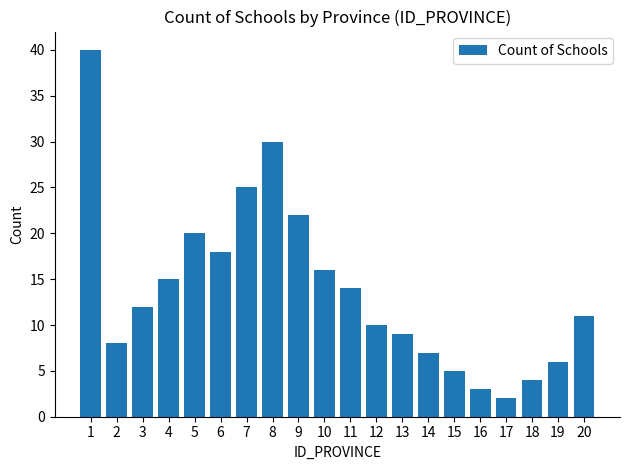

True or false: the data shows 25 at 7.

True